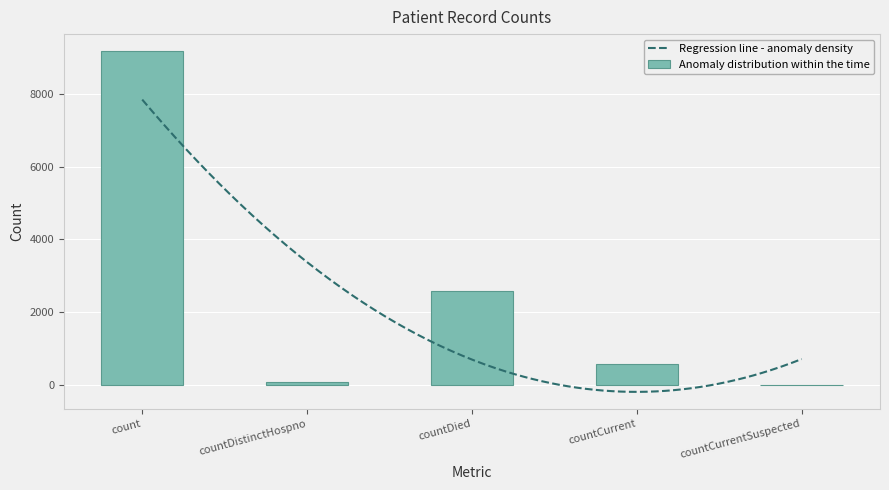

Count the number of data series in this chart.

1